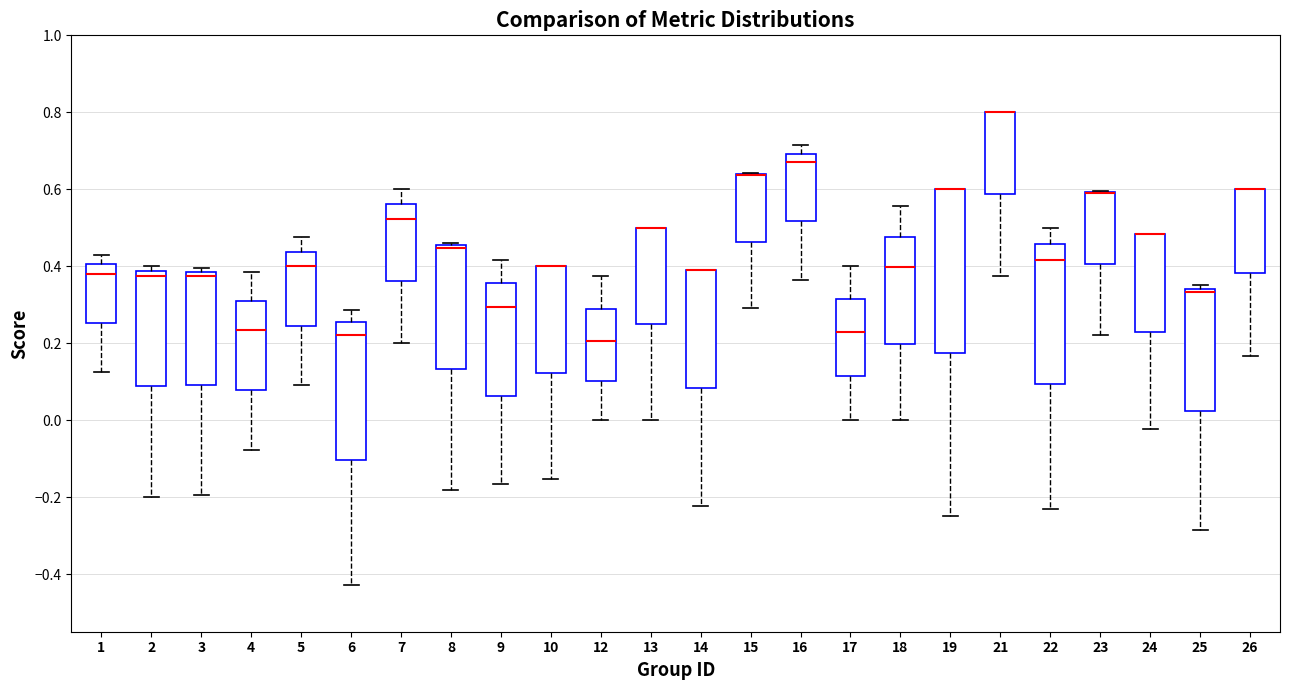

Reading left to right, read every box against the y-axis: the position of its median line, the range the box covers, and the ends of its whiskers. The values are not printed on the chart, so give them approximately, as read against the axis.

1: median 0.38, box 0.26 to 0.40, whiskers 0.12 to 0.42
2: median 0.38 (just below the box's upper edge), box 0.08 to 0.38, whiskers -0.20 to 0.40
3: median 0.38 (just below the box's upper edge), box 0.10 to 0.38, whiskers -0.20 to 0.40
4: median 0.24, box 0.08 to 0.30, whiskers -0.08 to 0.38
5: median 0.40, box 0.24 to 0.44, whiskers 0.10 to 0.48
6: median 0.22, box -0.10 to 0.26, whiskers -0.42 to 0.28
7: median 0.52, box 0.36 to 0.56, whiskers 0.20 to 0.60
8: median 0.44, box 0.14 to 0.46, whiskers -0.18 to 0.46 (just above the box's upper edge)
9: median 0.30, box 0.06 to 0.36, whiskers -0.16 to 0.42
10: median 0.40 (drawn on the box's upper edge), box 0.12 to 0.40, whiskers -0.16 to 0.40
12: median 0.20, box 0.10 to 0.28, whiskers 0.00 to 0.38
13: median 0.50 (drawn on the box's upper edge), box 0.26 to 0.50, whiskers 0.00 to 0.50
14: median 0.38 (drawn on the box's upper edge), box 0.08 to 0.38, whiskers -0.22 to 0.40
15: median 0.64 (drawn on the box's upper edge), box 0.46 to 0.64, whiskers 0.30 to 0.64
16: median 0.68, box 0.52 to 0.70, whiskers 0.36 to 0.72
17: median 0.22, box 0.12 to 0.32, whiskers 0.00 to 0.40
18: median 0.40, box 0.20 to 0.48, whiskers 0.00 to 0.56
19: median 0.60 (drawn on the box's upper edge), box 0.18 to 0.60, whiskers -0.24 to 0.60
21: median 0.80 (drawn on the box's upper edge), box 0.58 to 0.80, whiskers 0.38 to 0.80
22: median 0.42, box 0.10 to 0.46, whiskers -0.24 to 0.50
23: median 0.60 (drawn on the box's upper edge), box 0.40 to 0.60, whiskers 0.22 to 0.60
24: median 0.48 (drawn on the box's upper edge), box 0.22 to 0.48, whiskers -0.02 to 0.48
25: median 0.34 (just below the box's upper edge), box 0.02 to 0.34, whiskers -0.28 to 0.36
26: median 0.60 (drawn on the box's upper edge), box 0.38 to 0.60, whiskers 0.16 to 0.60